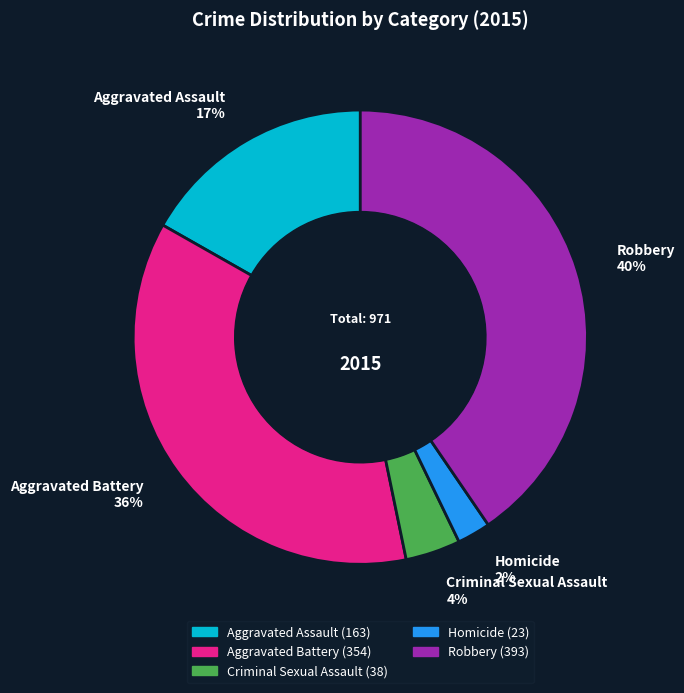

Does Robbery account for over 50% of the chart?

No